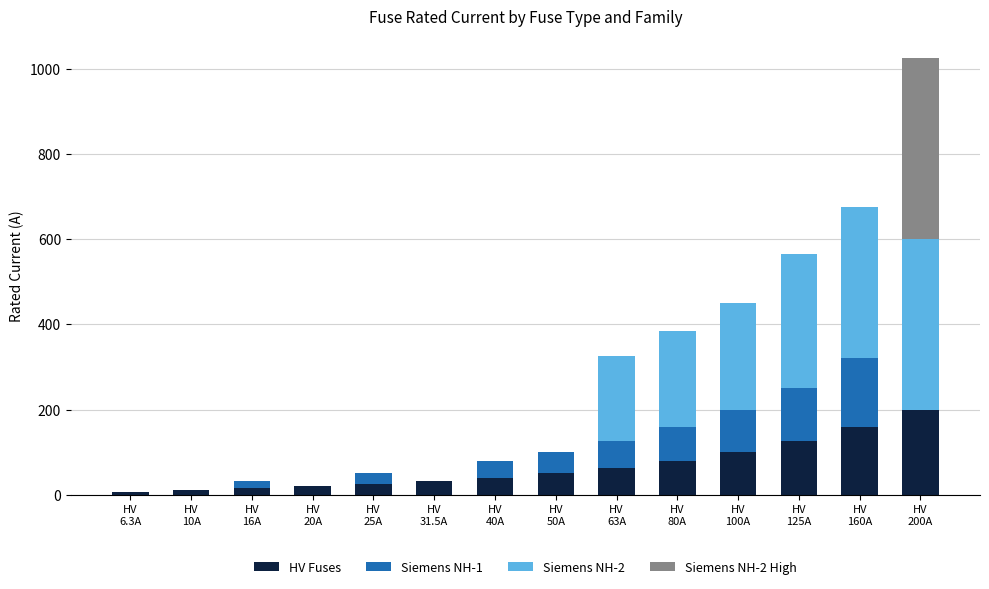

What is the difference between the HV Fuses values at HV
100A and HV
125A?

25.0